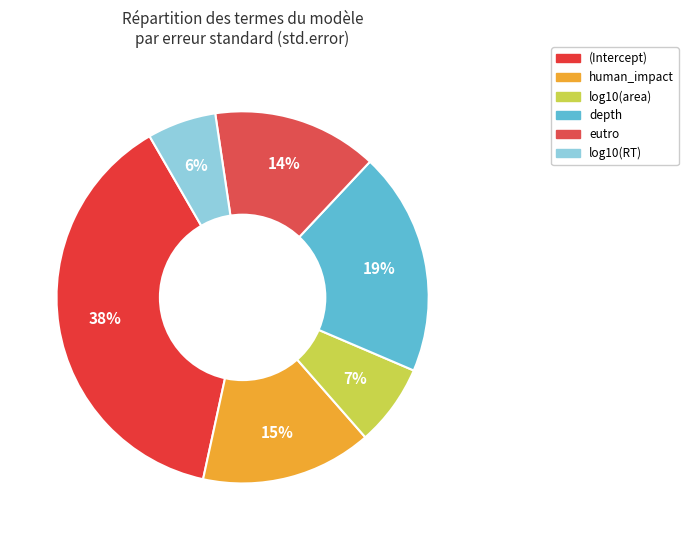

What is the total percentage of (Intercept) and human_impact?

53.1%